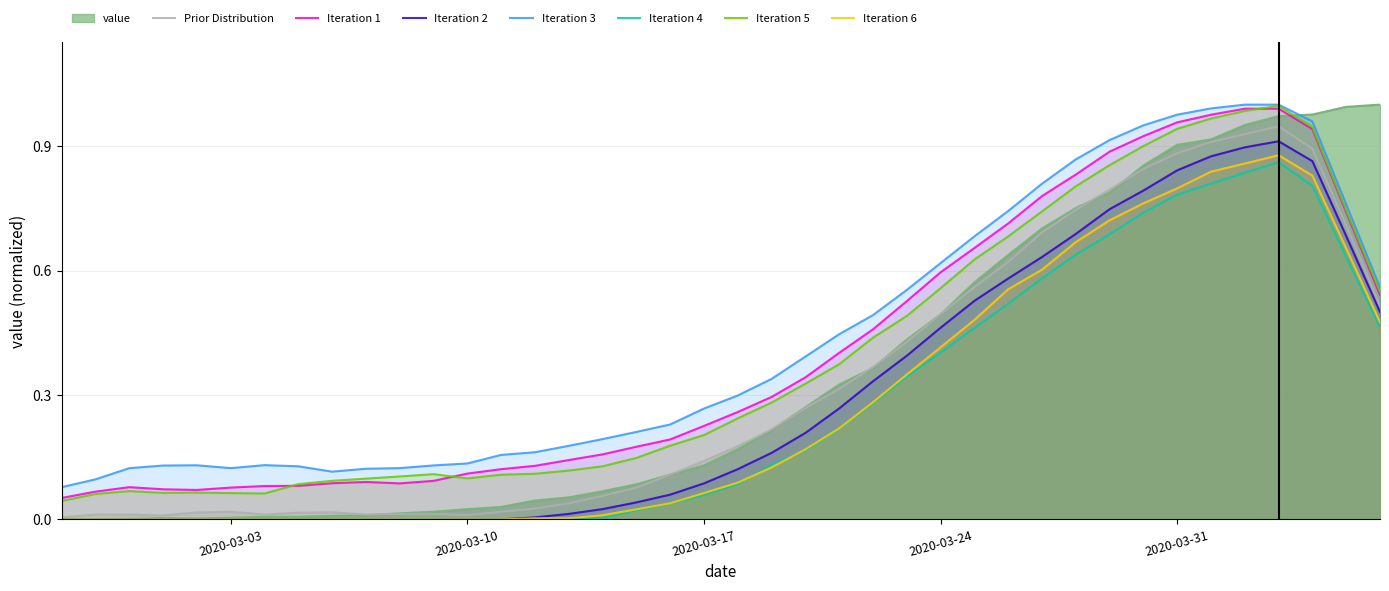

What is the maximum value shown in the chart?

1.0